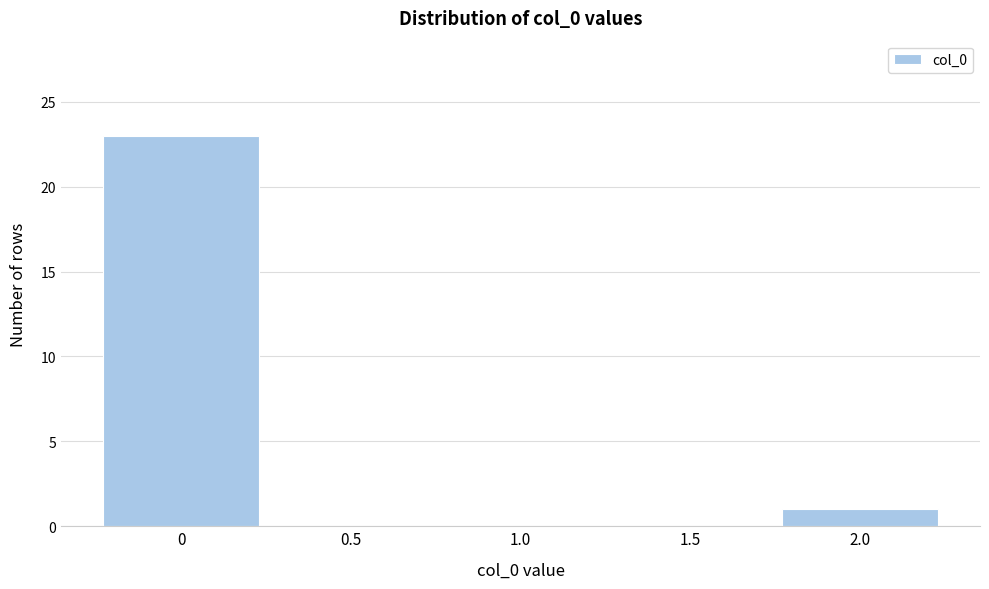

Reading right to left, transcribe all the data shown in this chart.

2.0=1	1.5=0	1.0=0	0.5=0	0=23